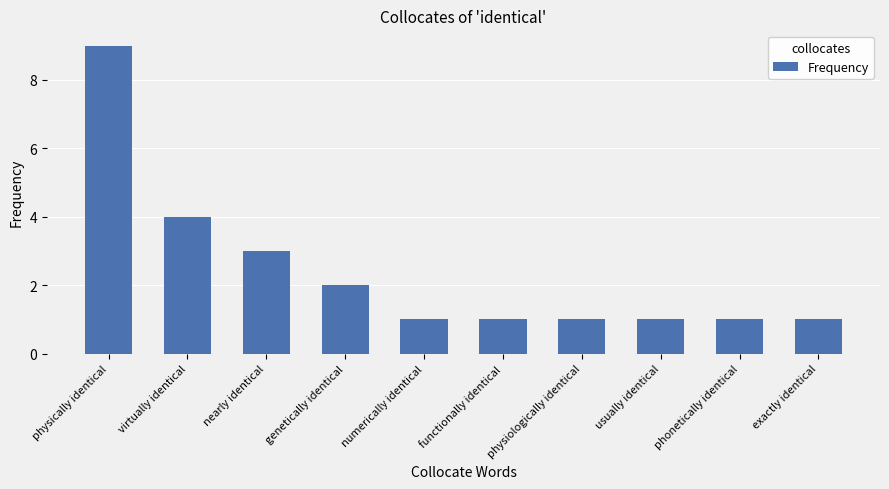

What is the value of the 5th bar from the left?

1